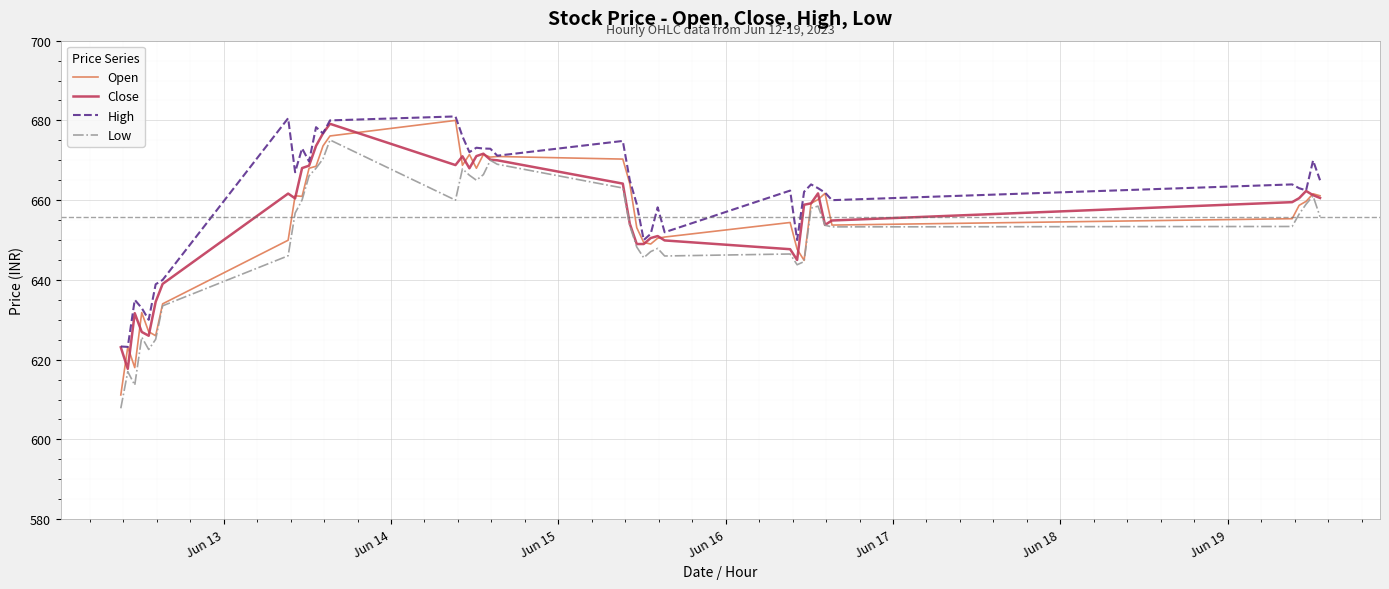

What is the highest value of the High series?

681.0